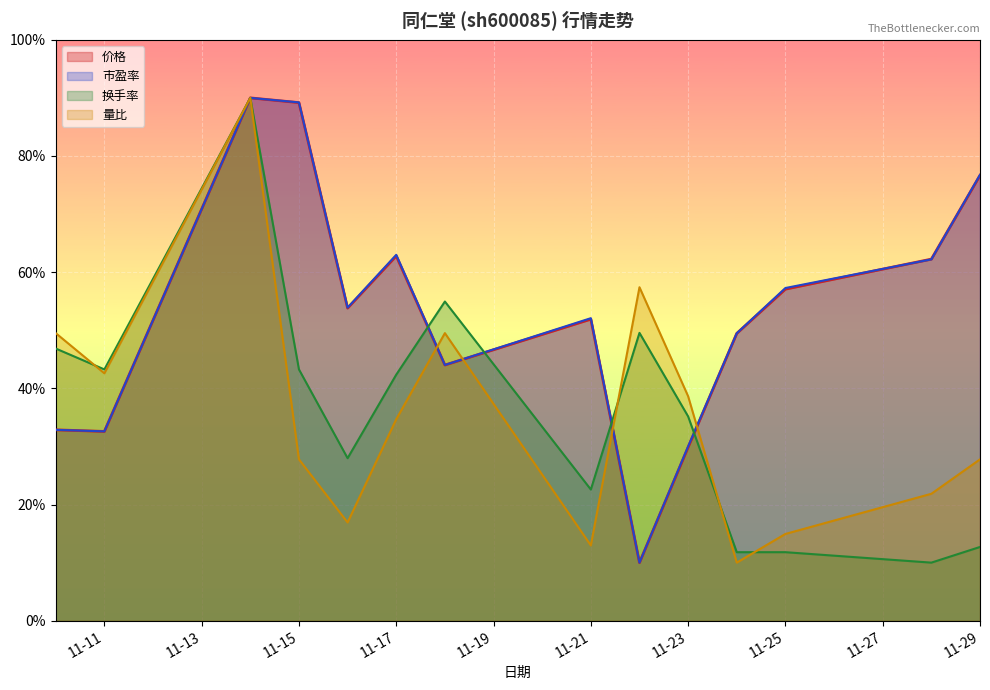

Which label corresponds to the smallest value in the chart?

2022-11-22